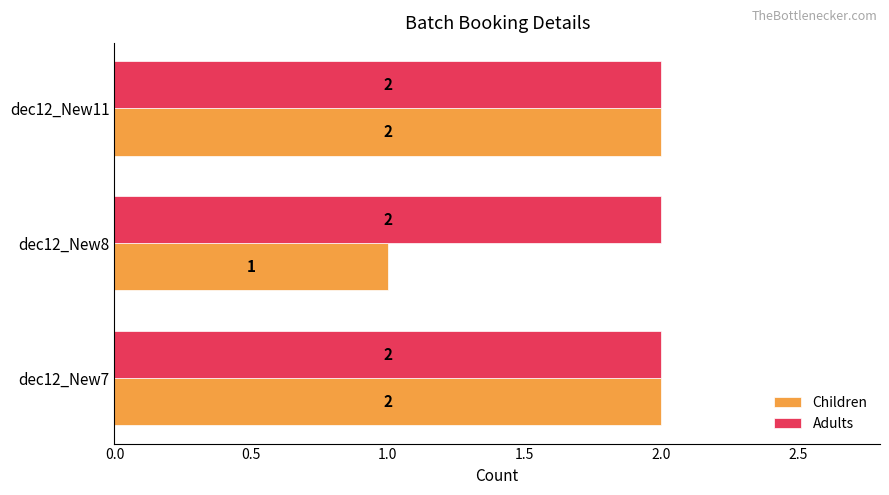

At dec12_New8, list the series in order from largest to smallest.

Adults, Children